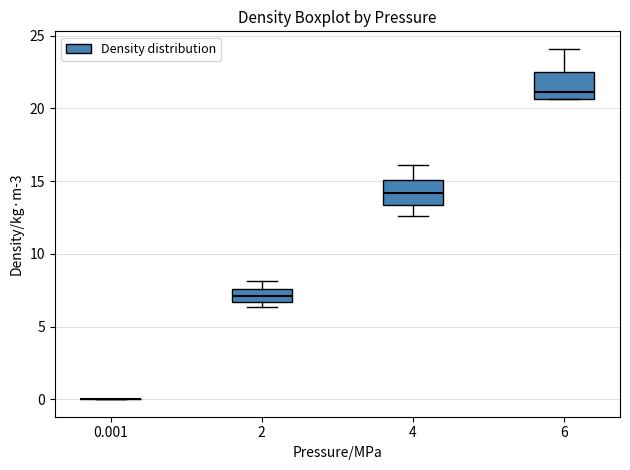

Where is the upper edge of the box at x = 2 on the y-axis? The values are not printed on the chart, so give them approximately, as read against the axis.

7.5